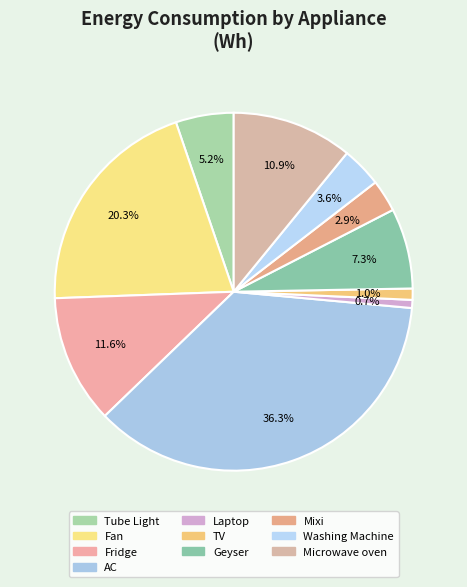

Count the number of slices in the pie.

10